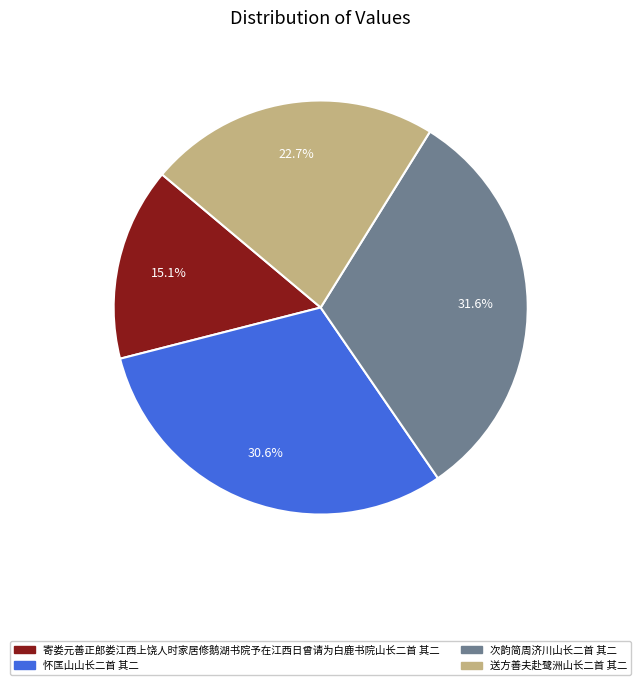

Which slice is the smallest?

寄娄元善正郎娄江西上饶人时家居修鹅湖书院予在江西日曾请为白鹿书院山长二首 其二